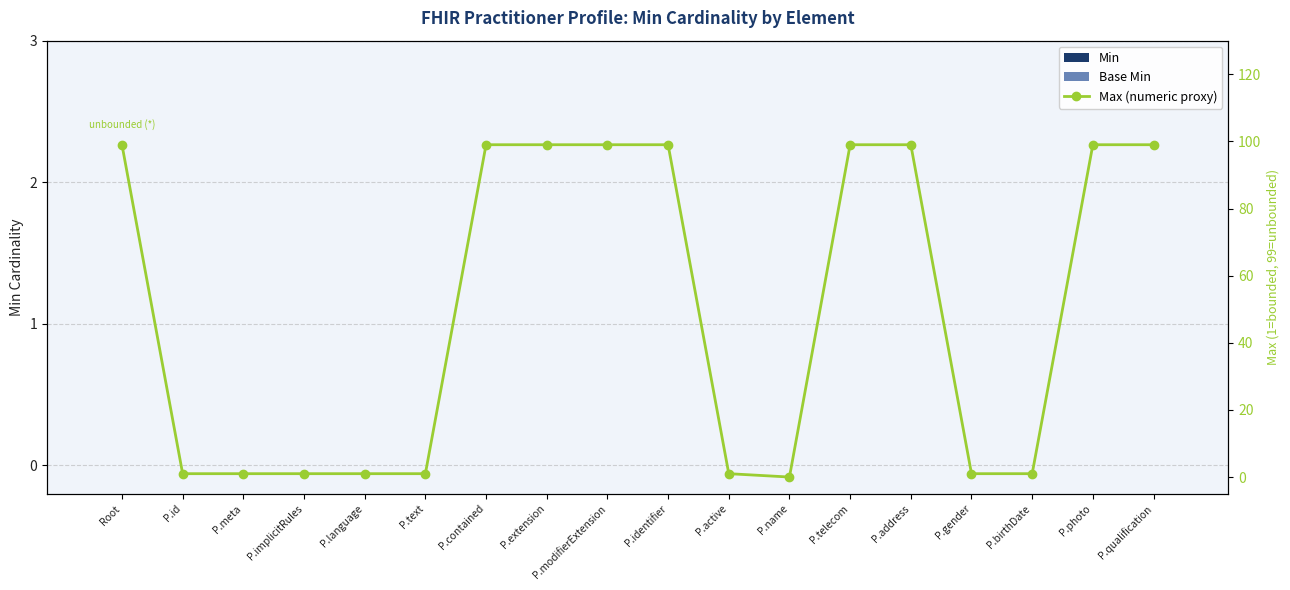

Does the chart contain stacked bars?

No